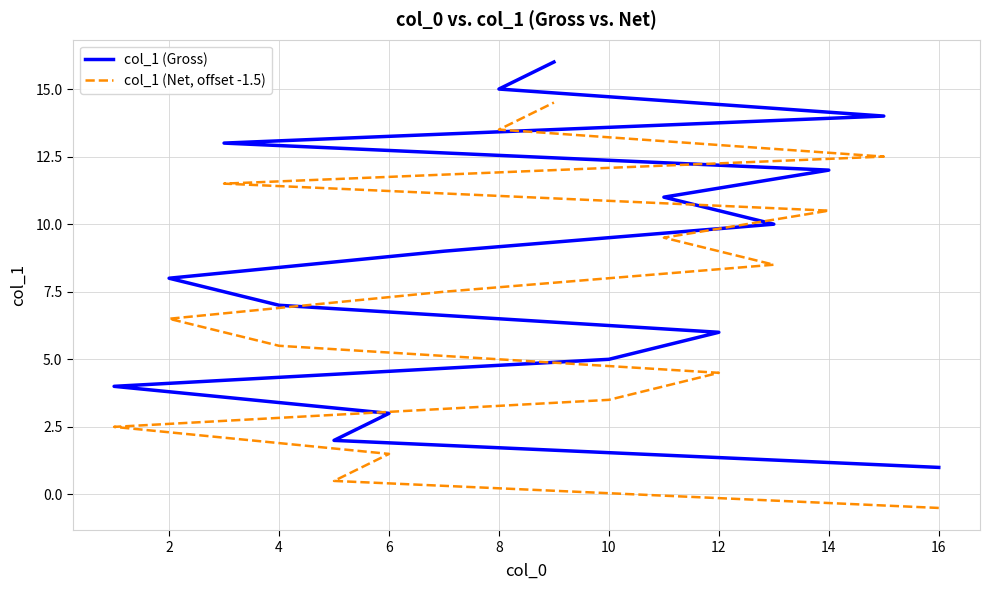

Count the number of data series in this chart.

2